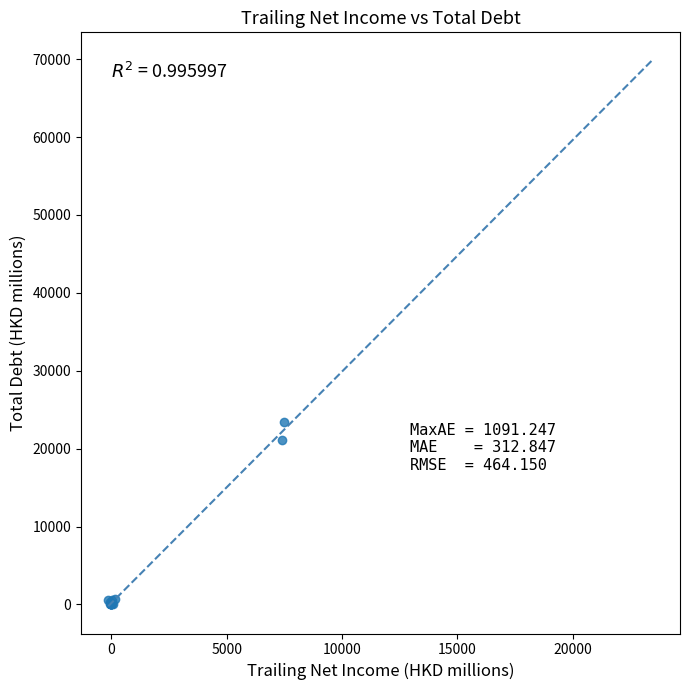

What Y value in the scatter plot is closest to 11729?

21146.0